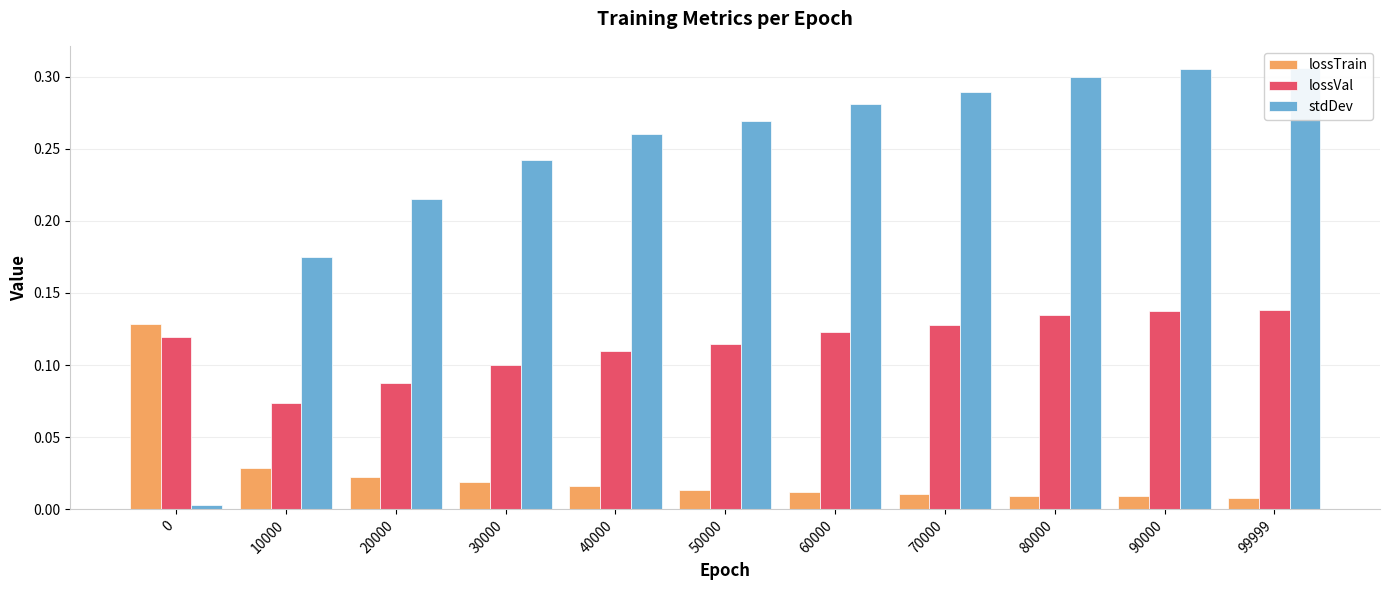

What is the difference between the highest and lowest values at 30000?

0.2